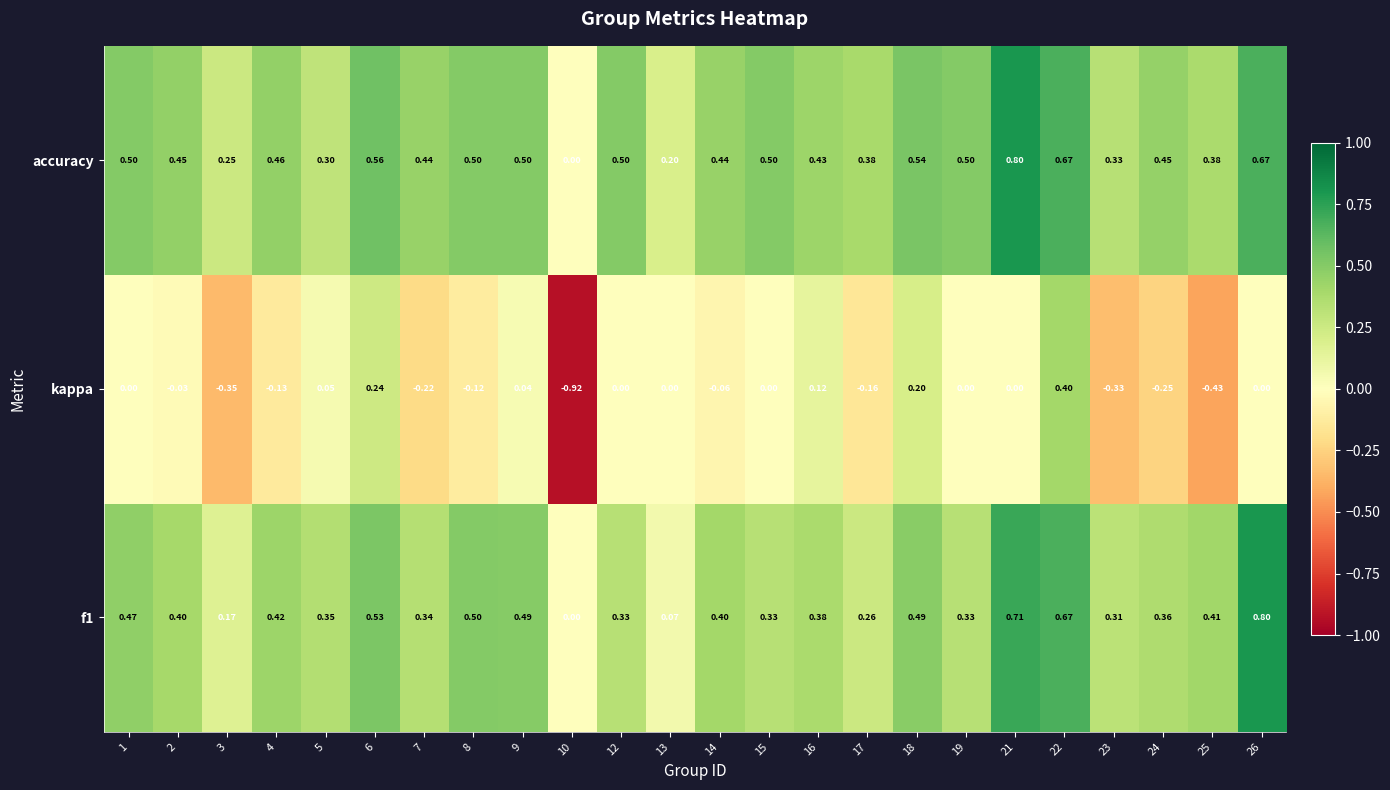

How many values in the kappa series are below 0?

11